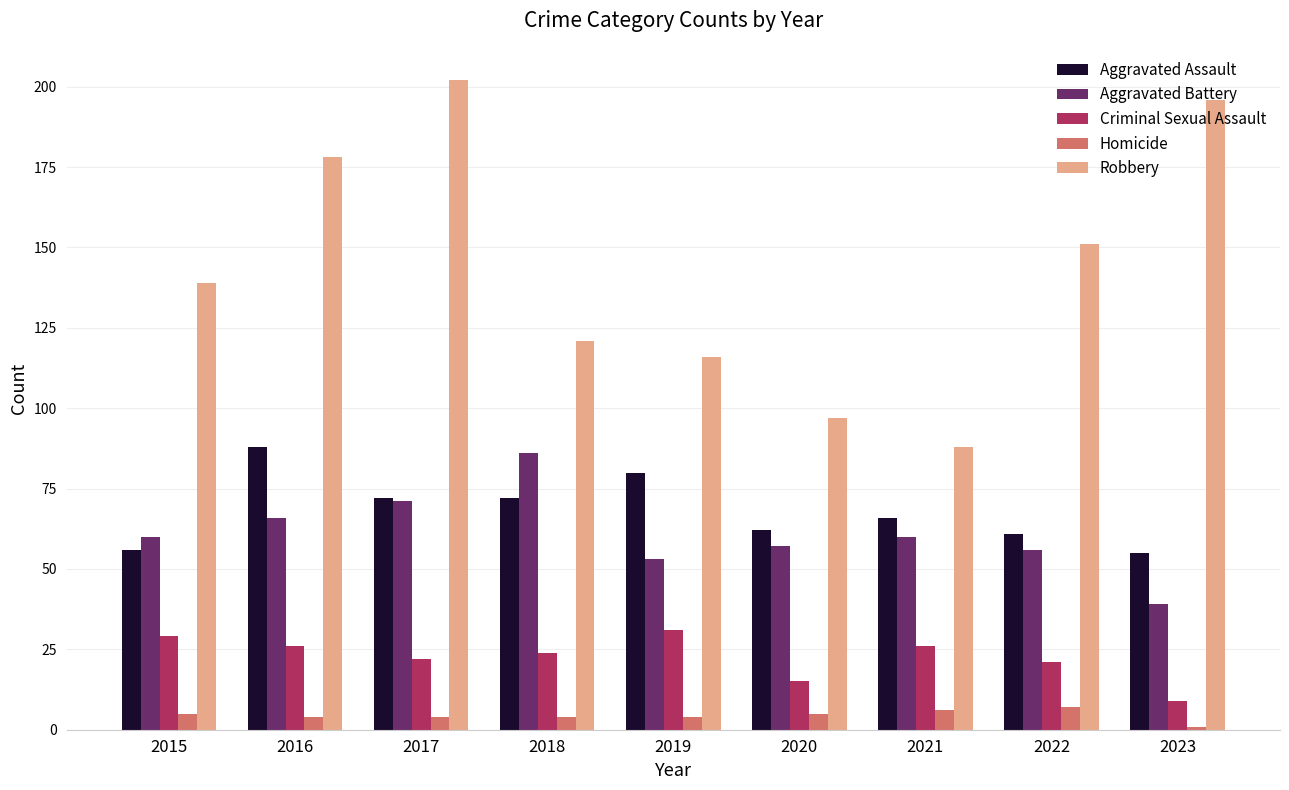

The Aggravated Battery series shows 89 at 2016. True or false?

False